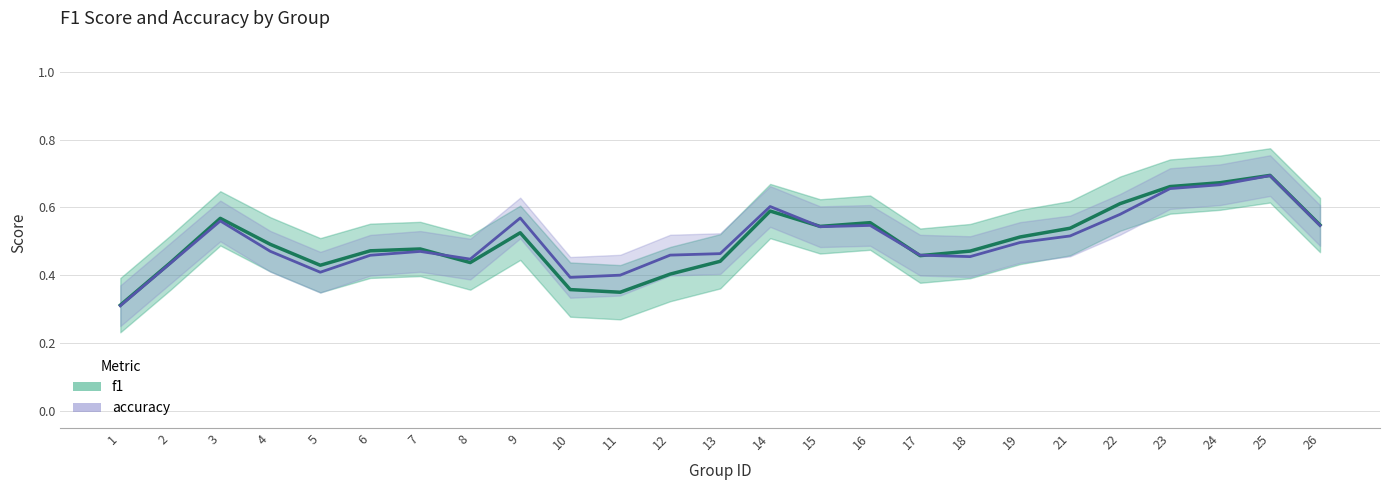

Reading right to left, list all the values displayed in this chart.

f1: 0.5	0.7	0.7	0.7	0.6	0.5	0.5	0.5	0.5	0.6	0.5	0.6	0.4	0.4	0.4	0.4	0.5	0.4	0.5	0.5	0.4	0.5	0.6	0.4	0.3
accuracy: 0.5	0.7	0.7	0.7	0.6	0.5	0.5	0.5	0.5	0.5	0.5	0.6	0.5	0.5	0.4	0.4	0.6	0.4	0.5	0.5	0.4	0.5	0.6	0.4	0.3